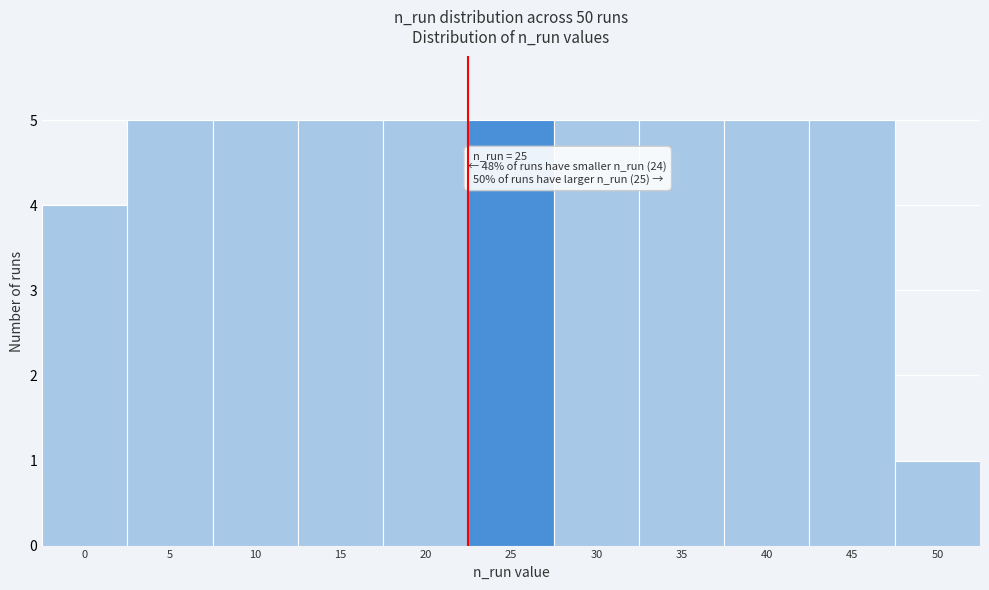

Reading left to right, list all the values displayed in this chart.

4	5	5	5	5	5	5	5	5	5	1